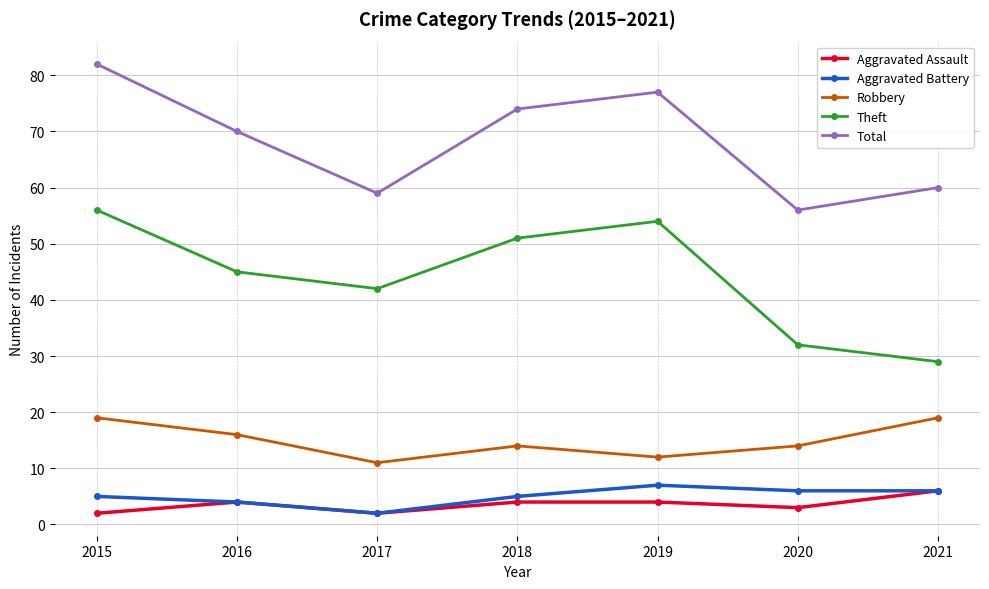

Between 2016 and 2021, which series saw the biggest shift?

Theft